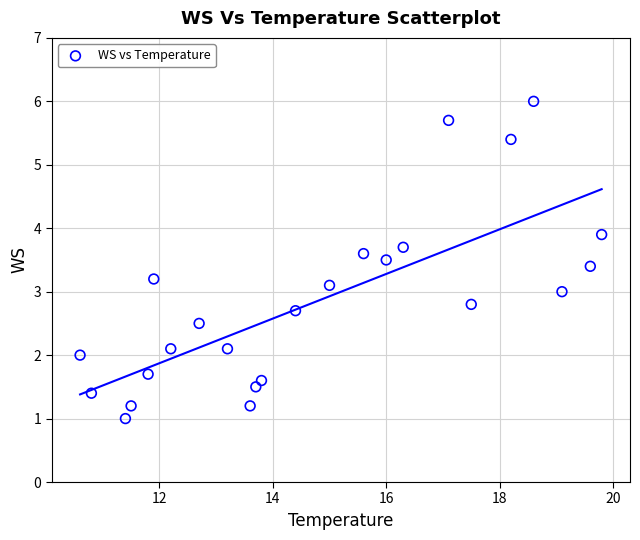

What is the range of Y values (max minus min)?

5.0